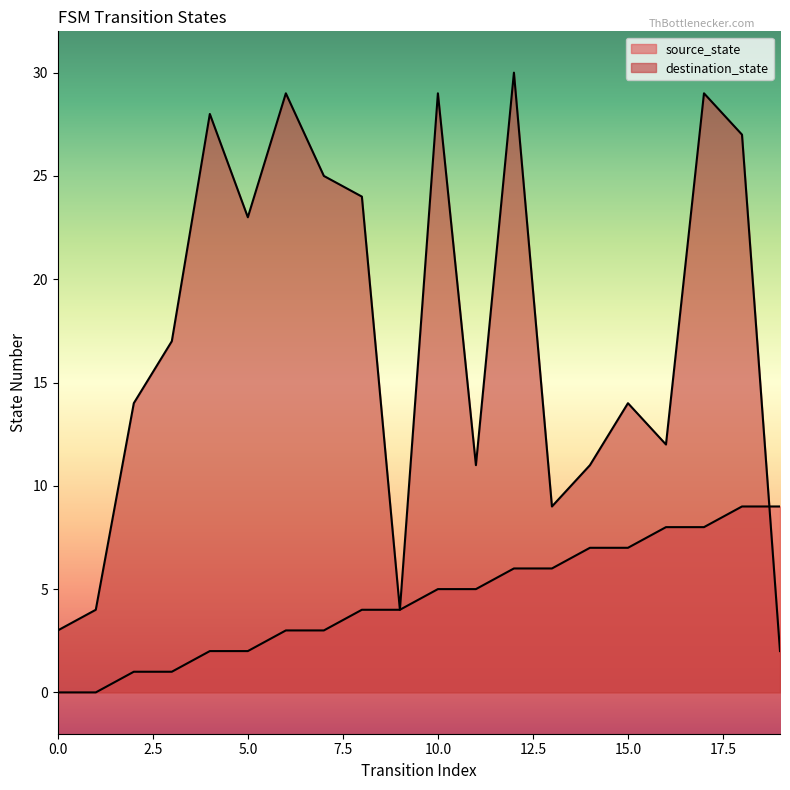

Rank the series by their maximum value, from lowest to highest.

source_state, destination_state